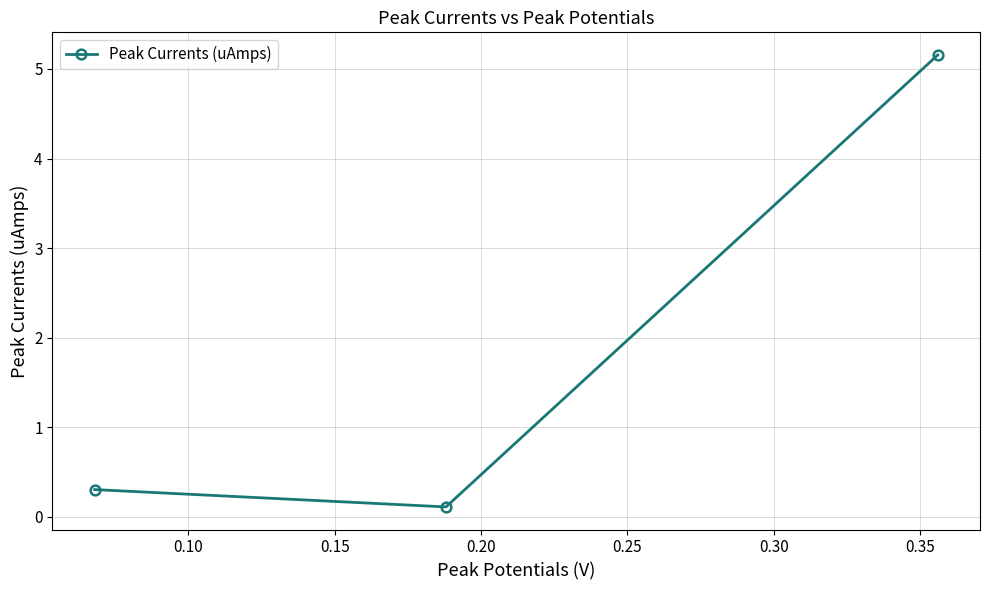

What is the maximum value shown in the chart?

5.2